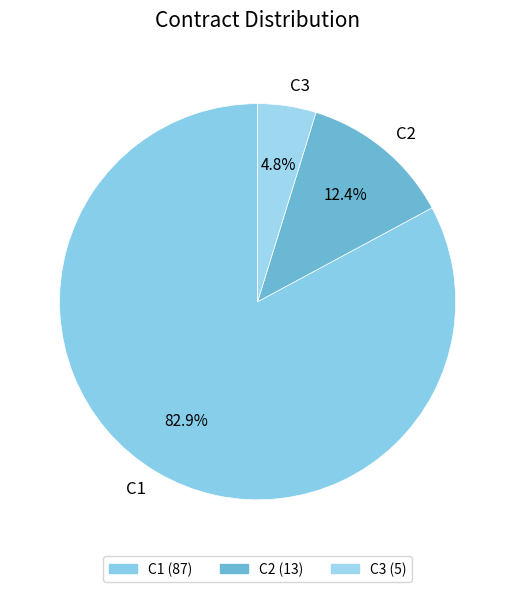

Is C3 the majority of the pie?

No